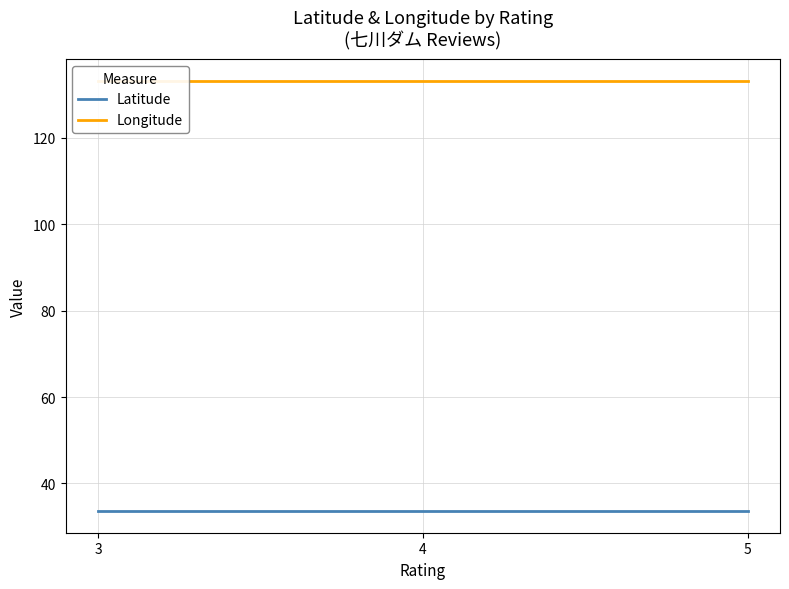

Which series has the largest total across all categories?

Longitude